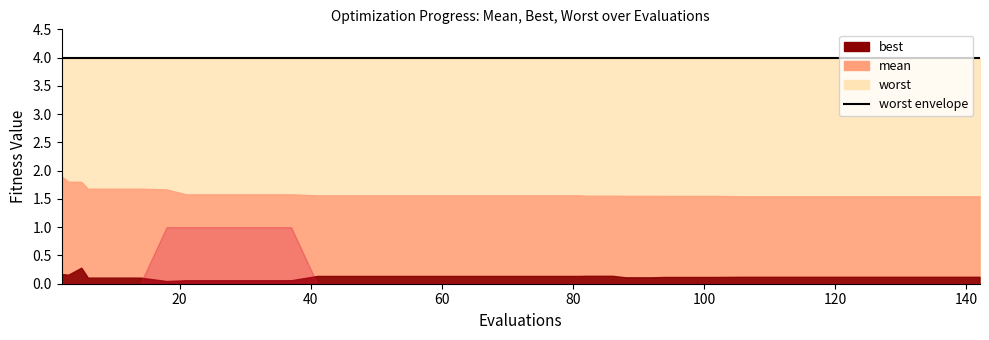

Between 33 and 21, which is larger?

33